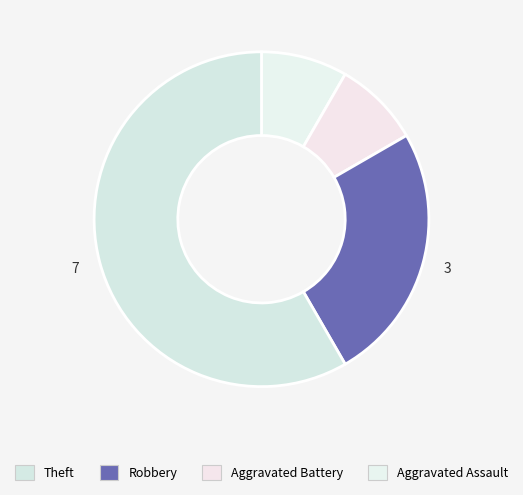

Count the number of slices in the pie.

4